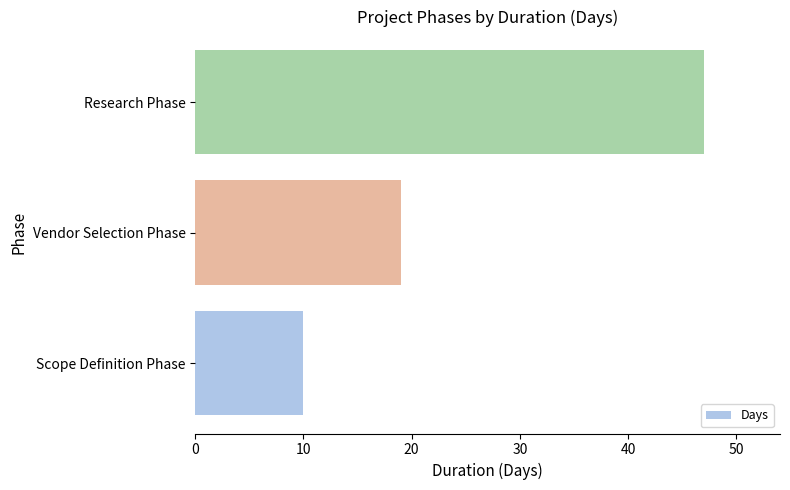

Reading bottom to top, what are all the values shown in this chart?

Scope Definition Phase=10	Vendor Selection Phase=19	Research Phase=47